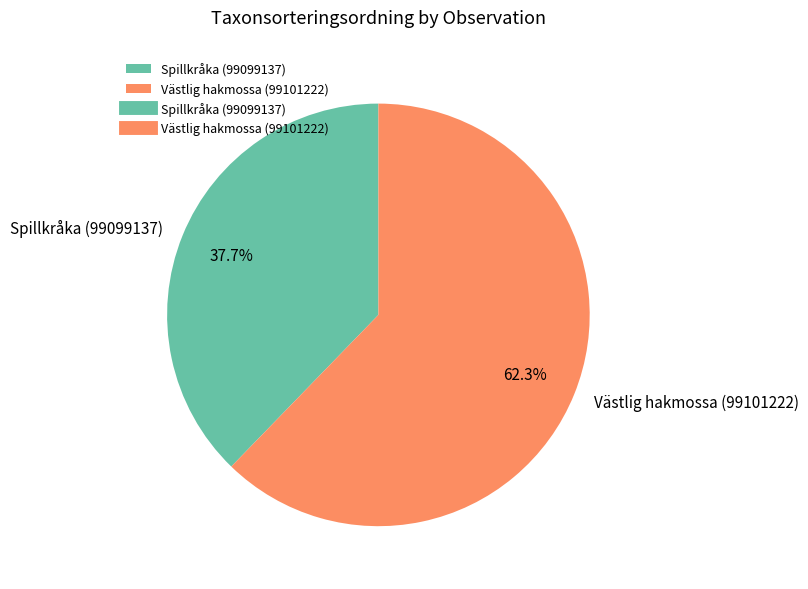

How many slices are in this pie chart?

2